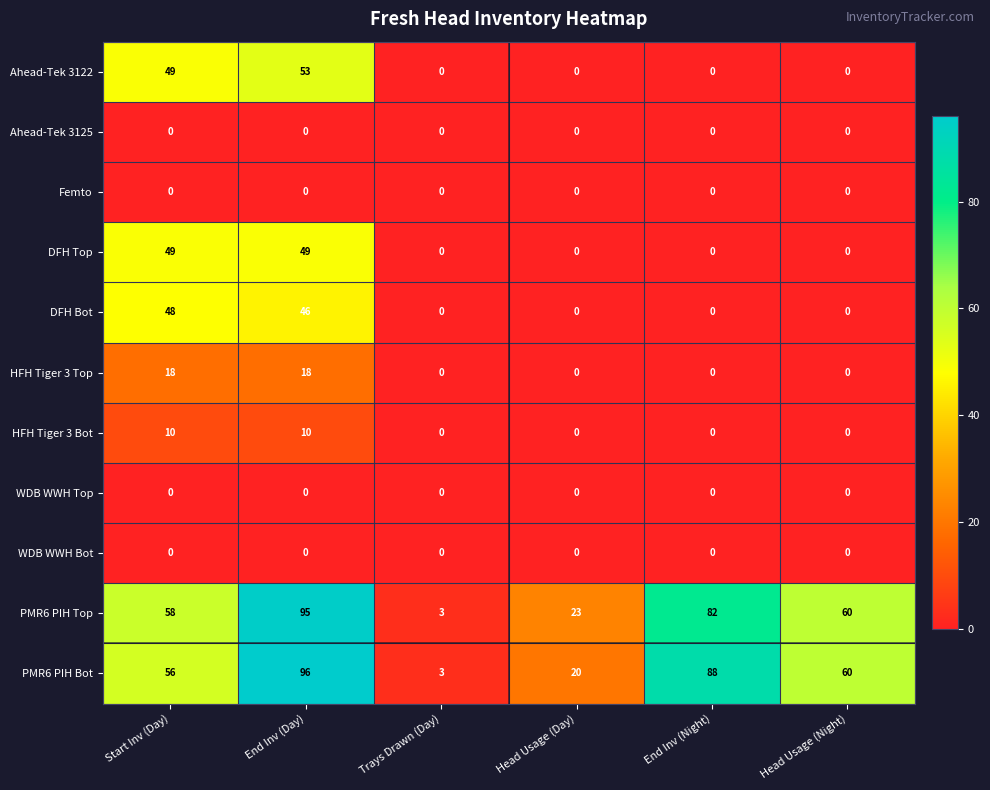

What is the average value of the DFH Bot series?

16